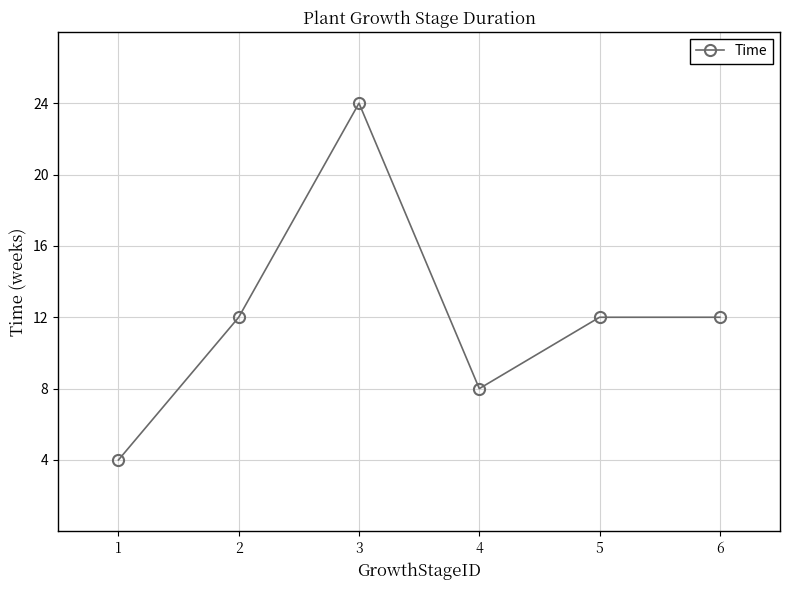

How many data points does each series have?

6